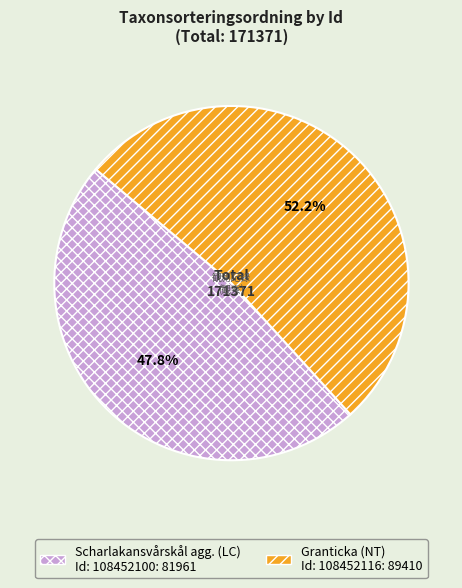

Does any single category account for the majority?

Yes